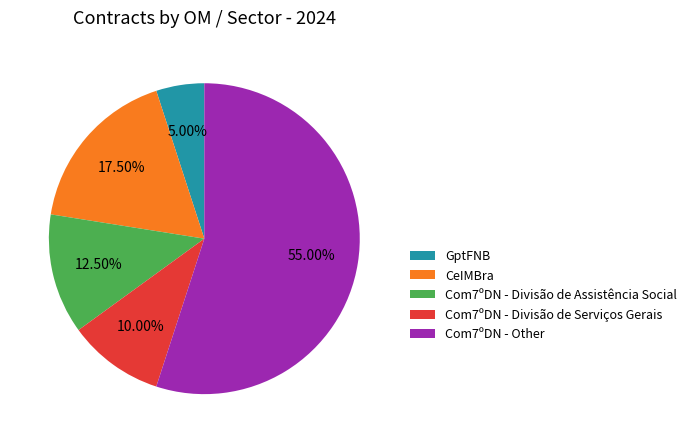

To the nearest percent, what portion does Com7ºDN - Other represent?

55%